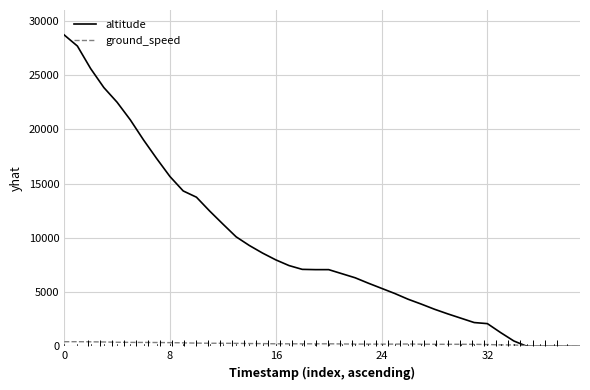

Does the chart have visible grid lines?

Yes